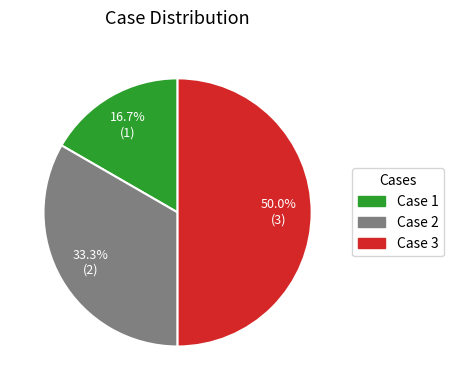

To the nearest percent, what is the combined percentage of Case 1 and Case 2?

50%